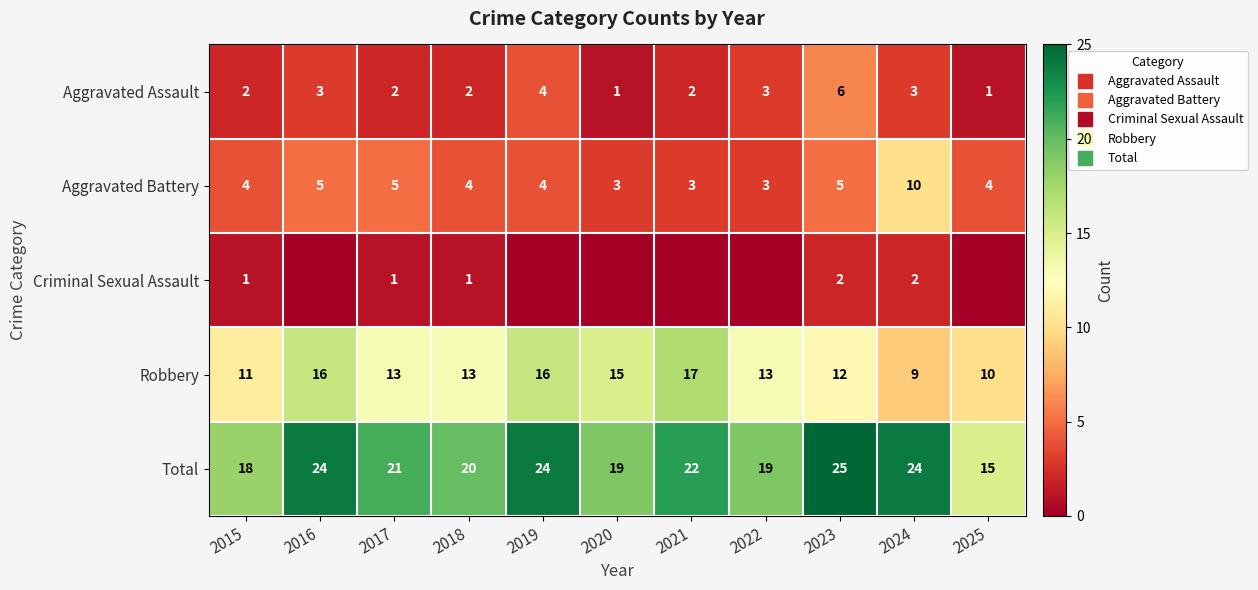

Is it true that Aggravated Assault equals 3 at 2024?

True